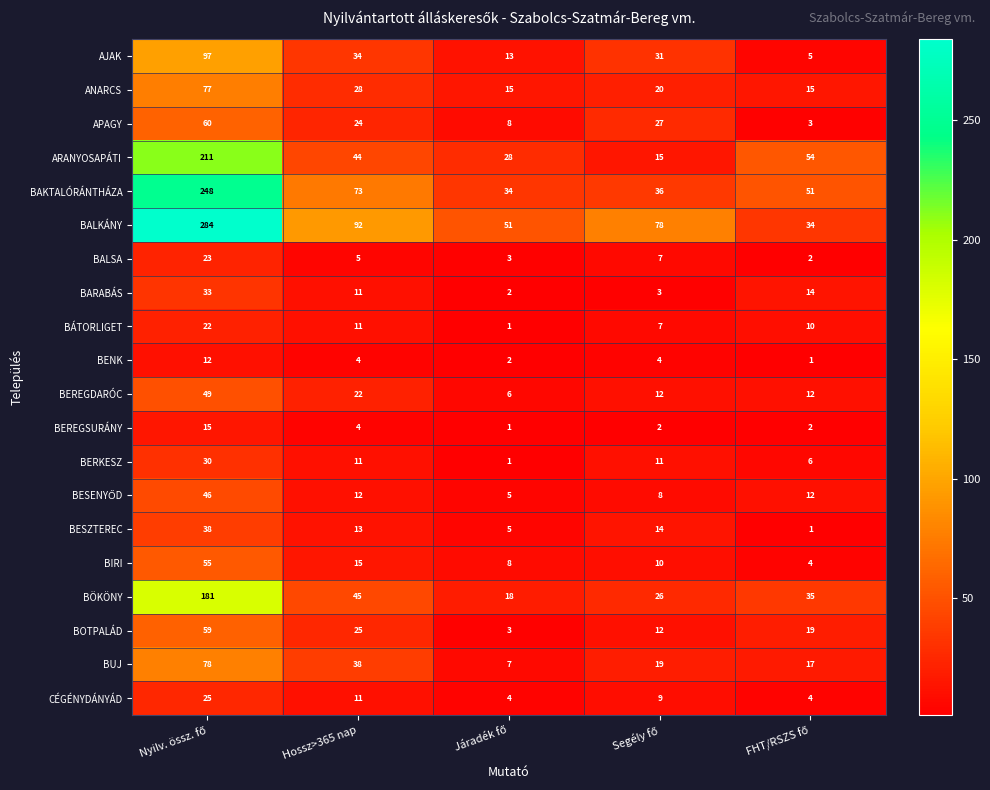

What is the difference between the highest and lowest values at Hossz>365 nap?

88